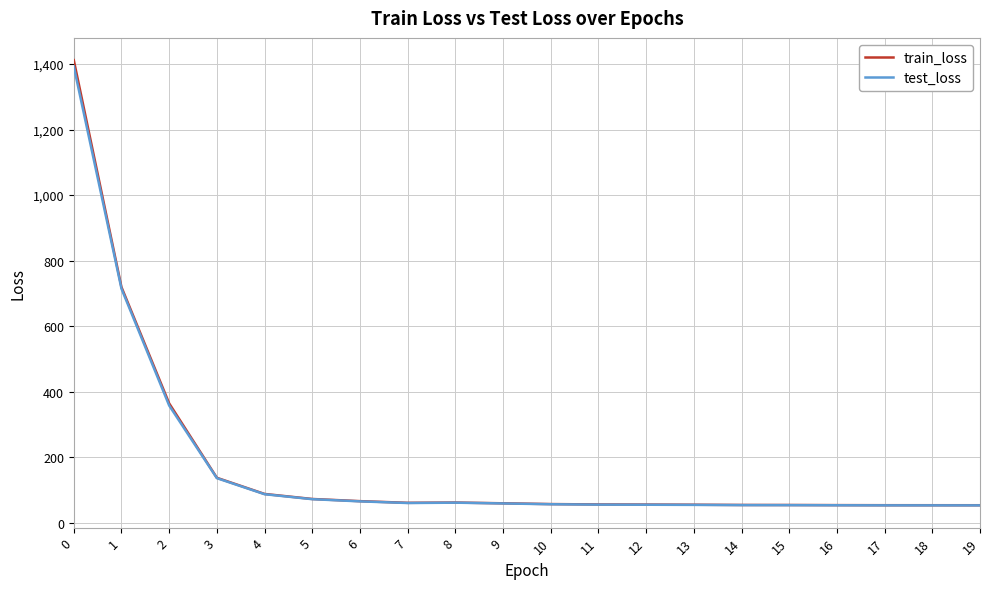

What is the difference between the highest and lowest values at 6?

0.7